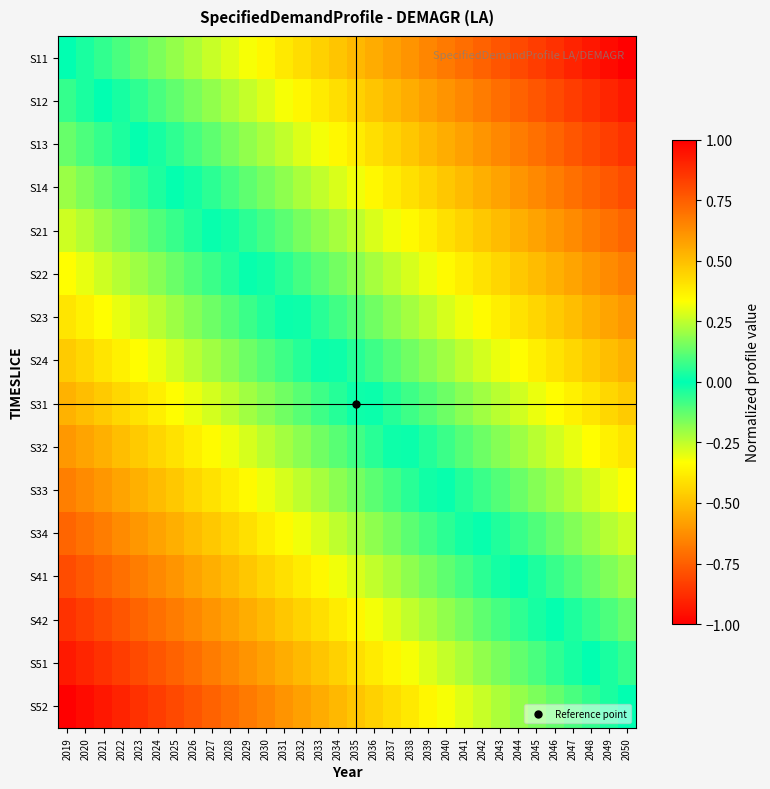

Rank the series at 2035 from highest to lowest value.

S11, S12, S13, S14, S21, S22, S23, S24, S31, S32, S33, S34, S41, S42, S51, S52